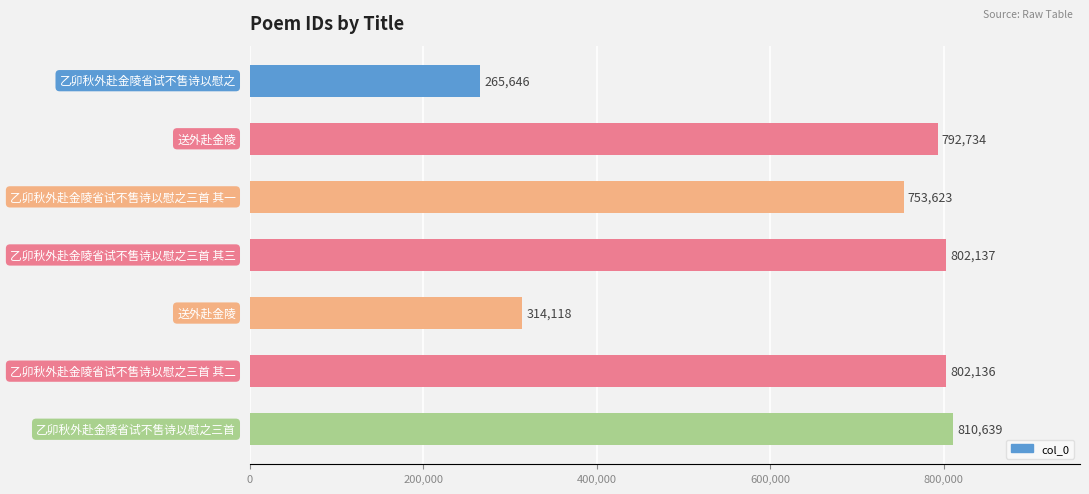

Reading bottom to top, extract all data points from this chart.

810639	802136	314118	802137	753623	792734	265646